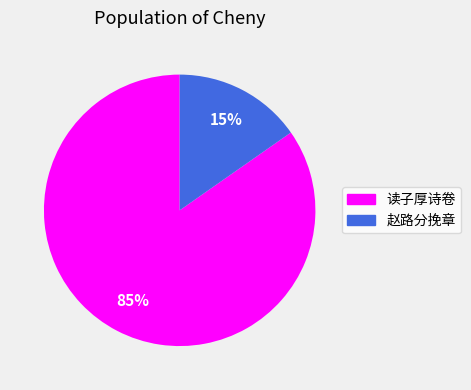

To the nearest percent, what is the combined percentage of 赵路分挽章 and 读子厚诗卷?

100%